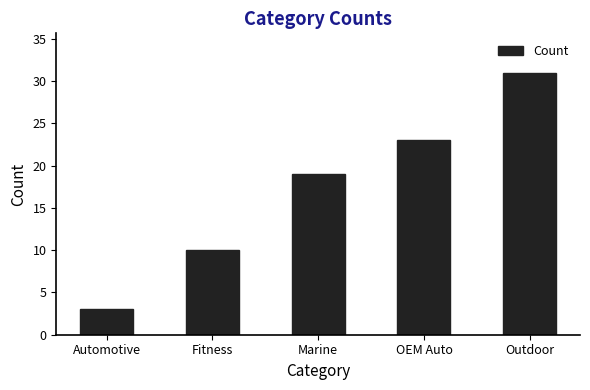

Reading left to right, extract all data points from this chart.

Automotive=3	Fitness=10	Marine=19	OEM Auto=23	Outdoor=31